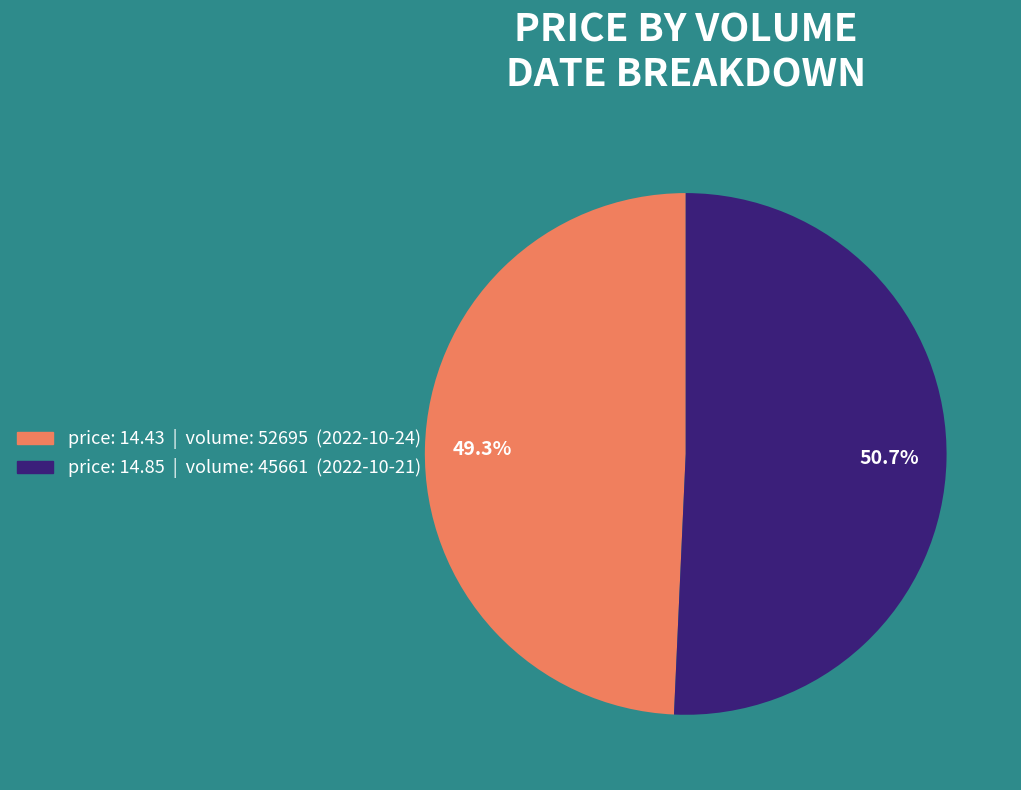

Is there any slice that represents more than half of the pie?

Yes